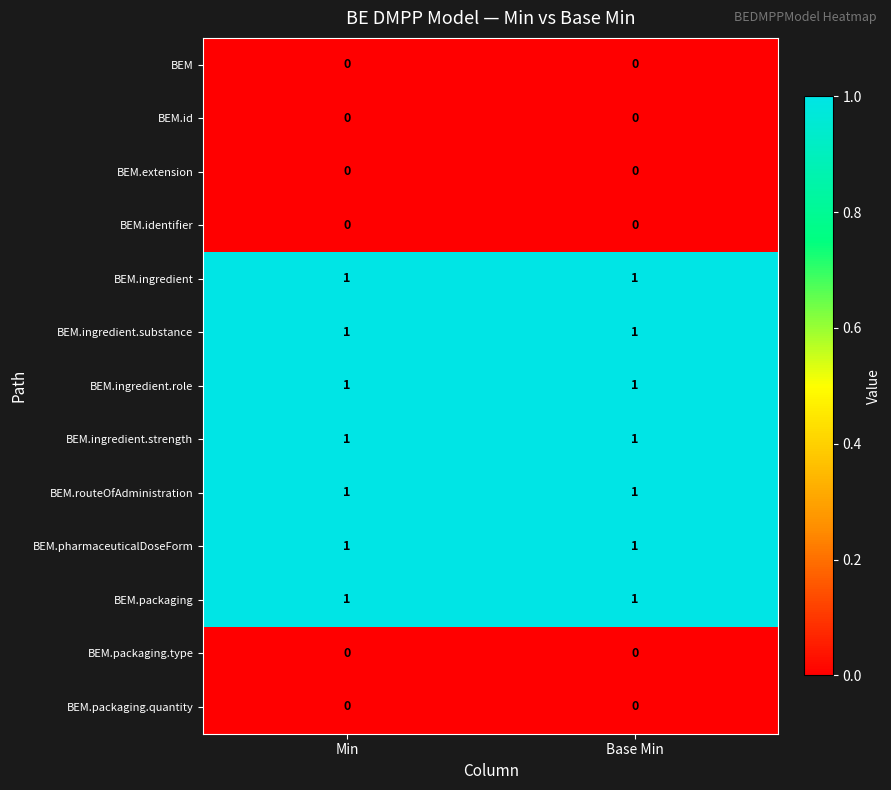

Is it true that BEM.ingredient.role equals 1 at Min?

True